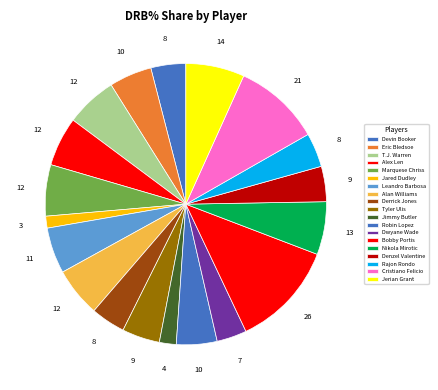

To the nearest percent, what percentage of the pie is Alex Len?

6%